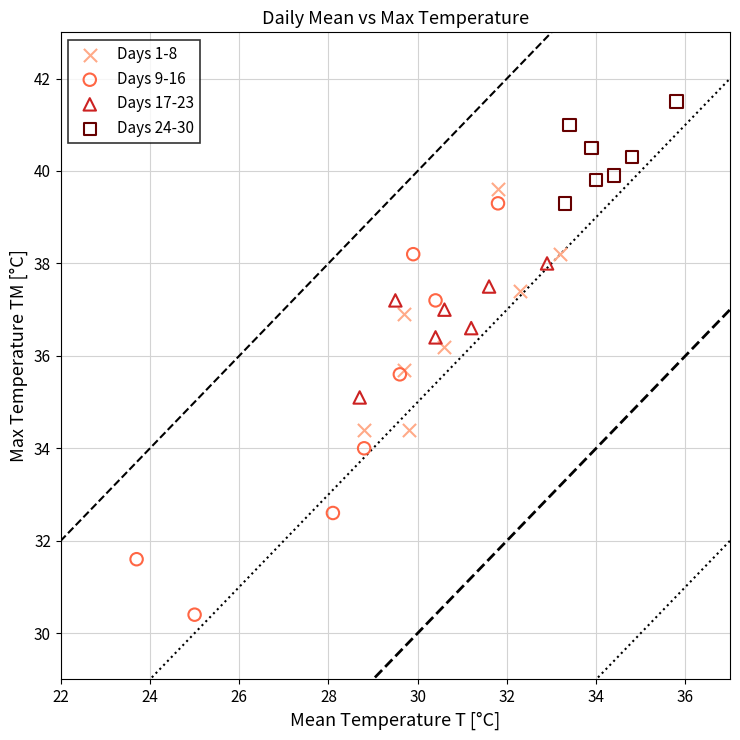

Which series has the largest Y range (max minus min)?

Days 9-16